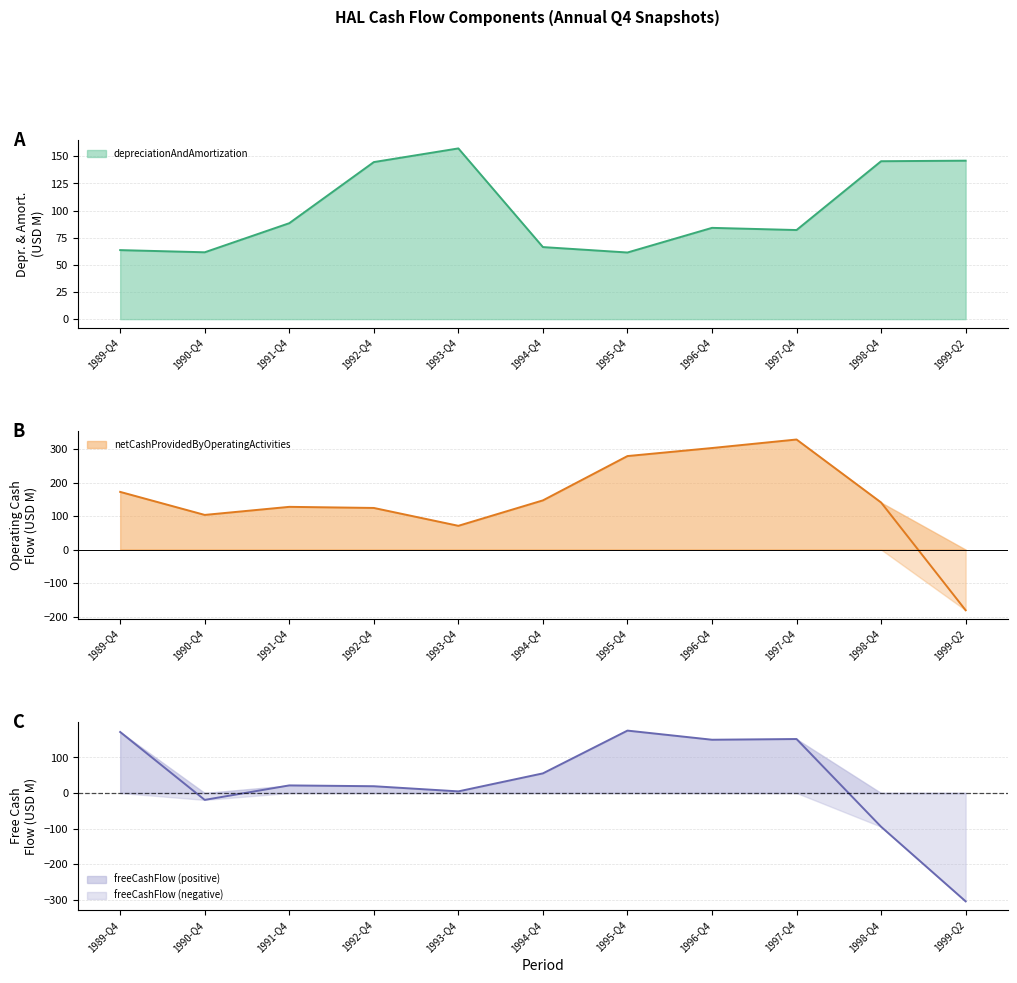

Where is depreciationAndAmortization nearest to the value 109?

1991-Q4